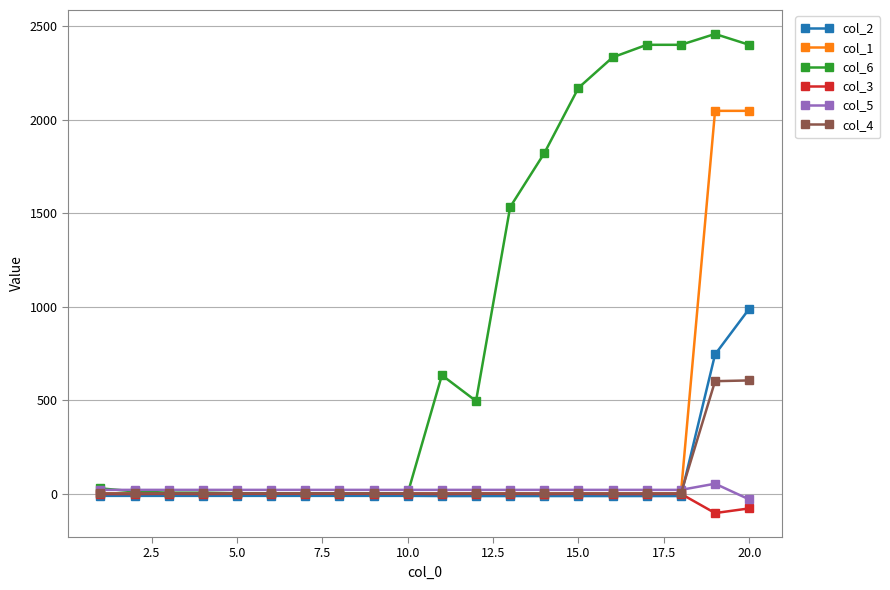

What is the smallest value displayed?

-103